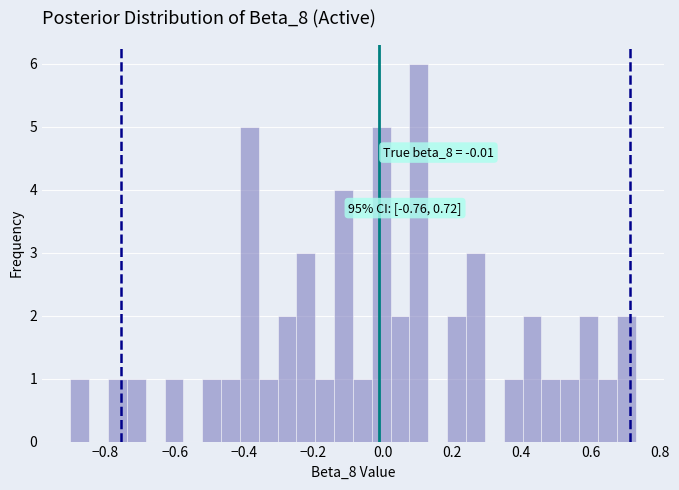

Read against the x-axis, roughly where is the centre of the tallest bar?

0.10